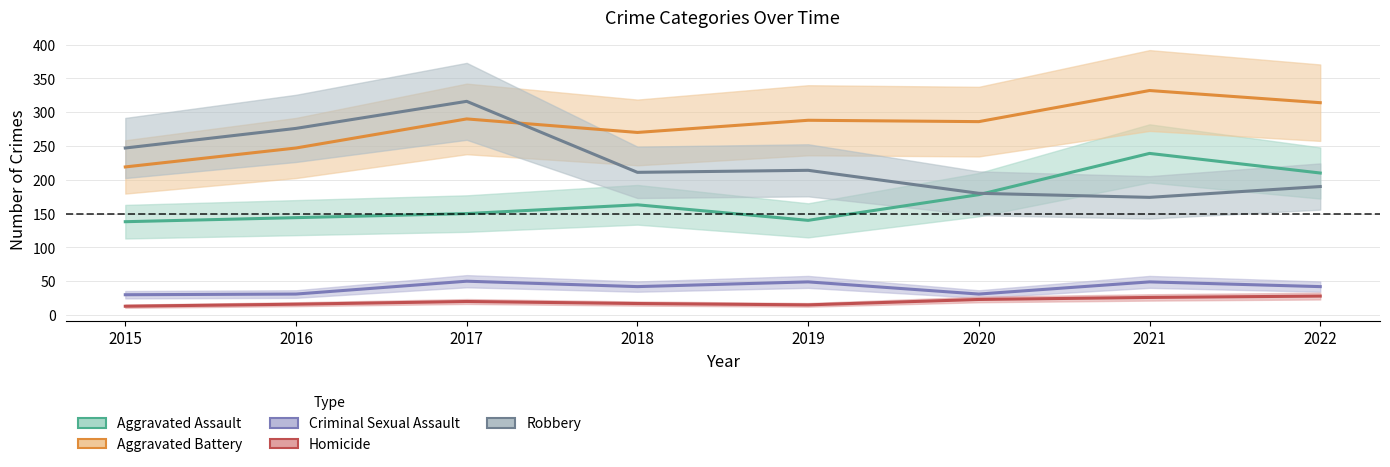

What is the sum of the Aggravated Battery values at 2017 and 2015?

509